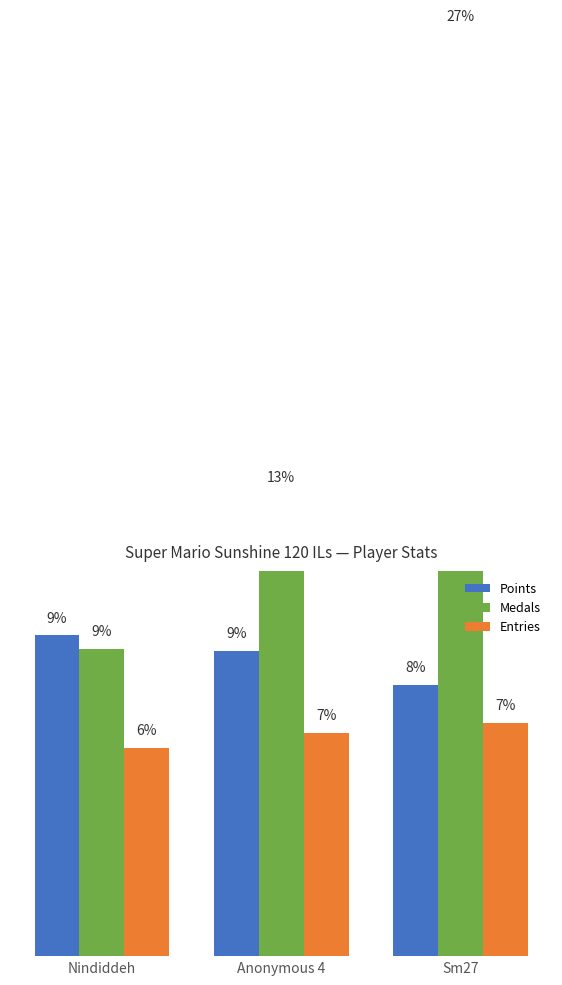

What position from the left is Nindiddeh?

1